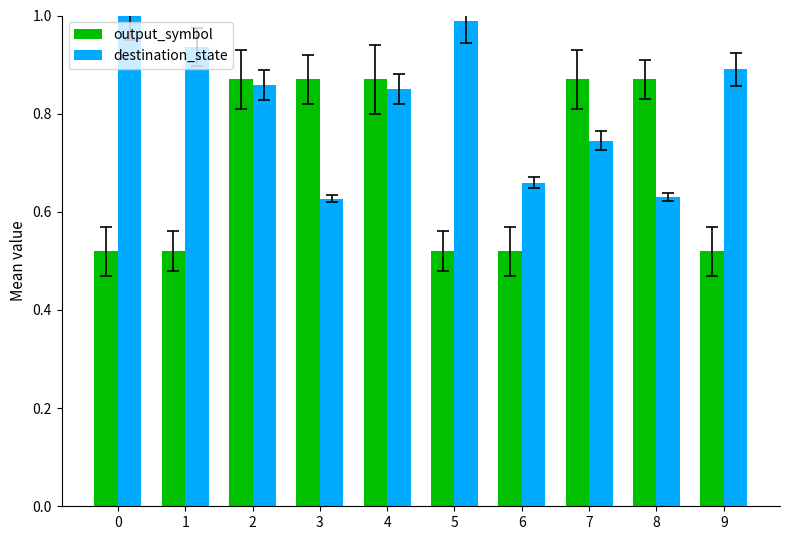

How many data points does each series have?

10